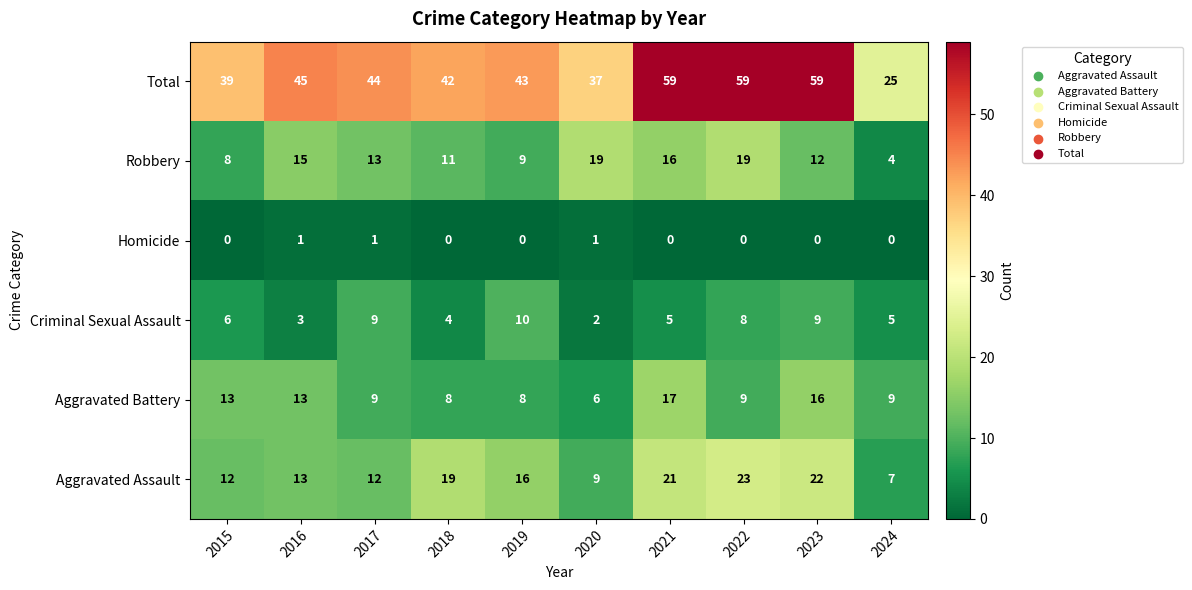

What is the difference between the maximum and second lowest values in the Aggravated Battery series?

9